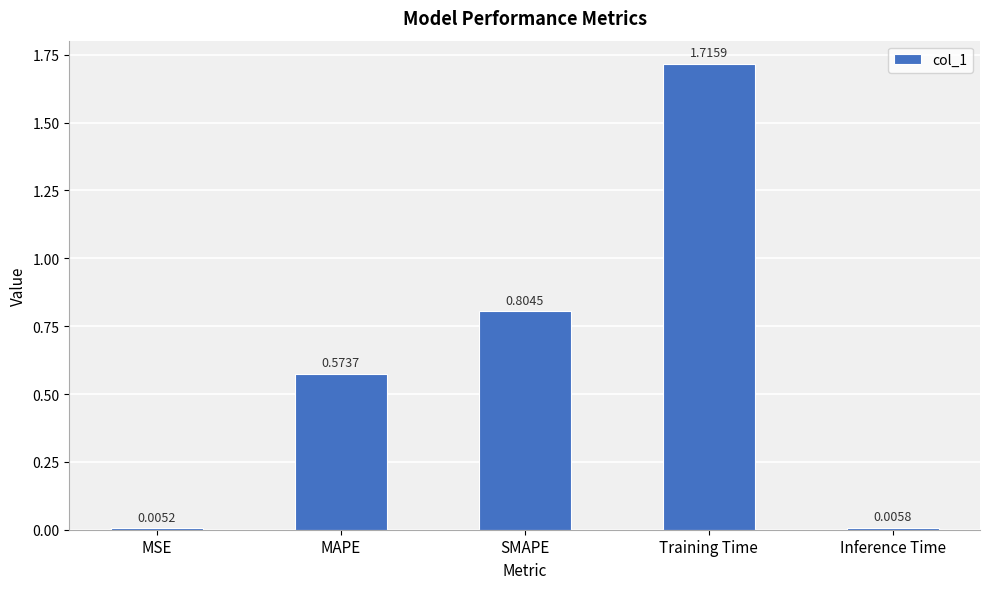

Count the number of categories in the chart.

5